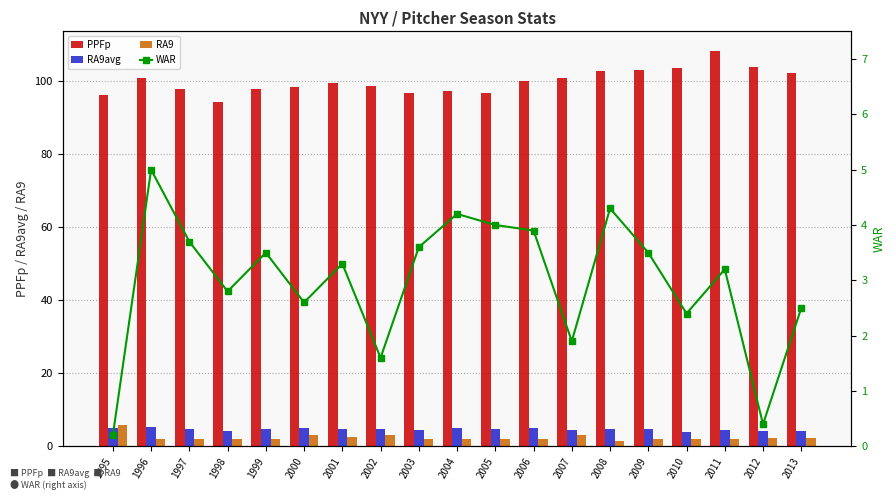

What value does the RA9avg series have at 2001?

4.7